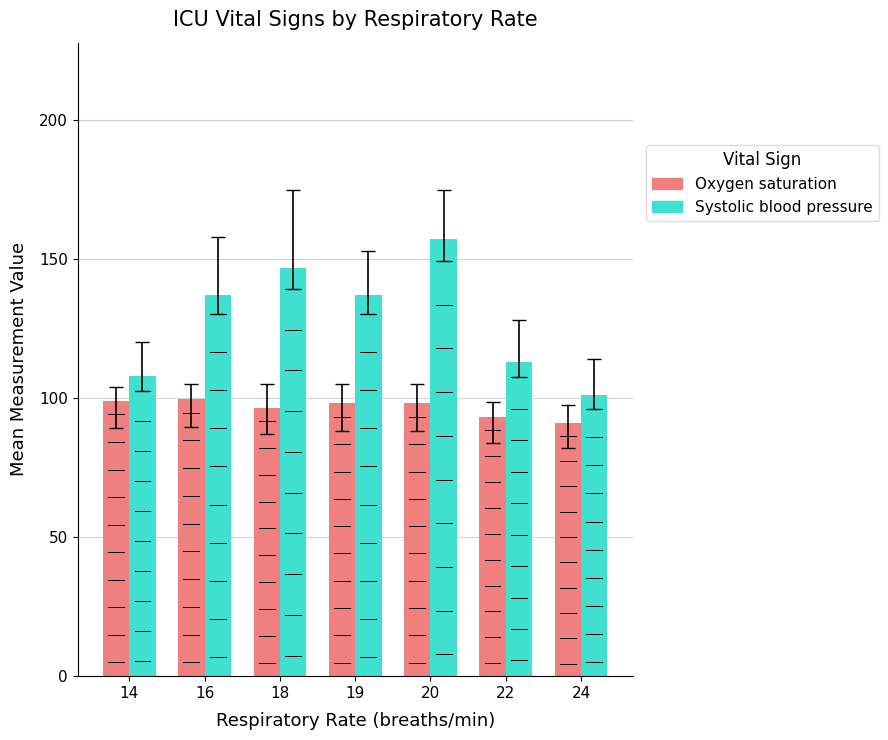

What are all the series names shown in the legend?

Oxygen saturation, Systolic blood pressure